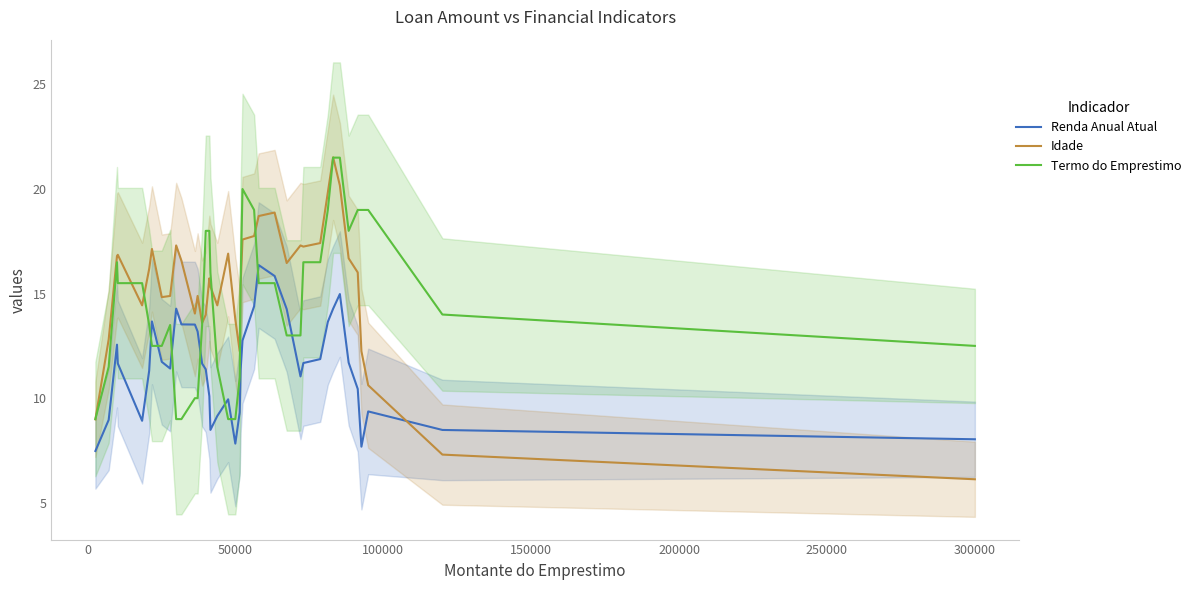

What is the minimum value for Idade?

6.1